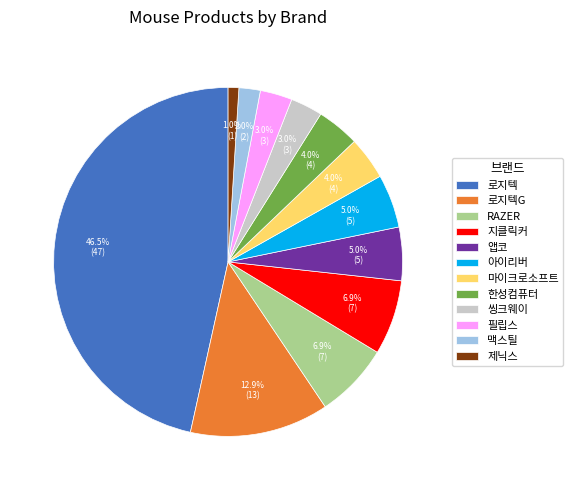

The 앱코 slice represents 16% of the pie. True or false?

False